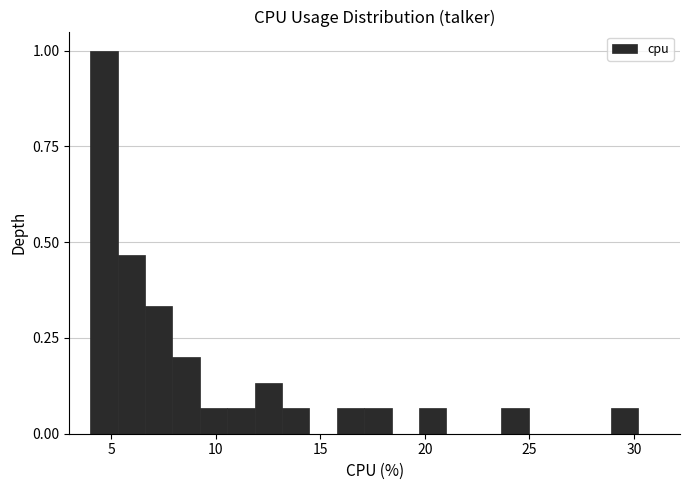

Around what value on the x-axis is the tallest bar? Give the approximate position of its centre, as read against the axis.

4.5